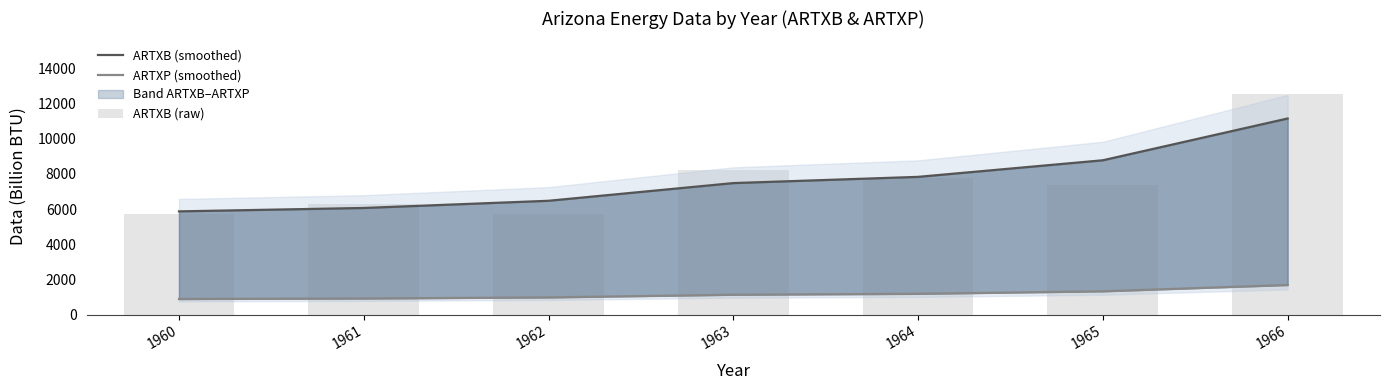

How many values in the ARTXB (smoothed) series are below 7473?

3